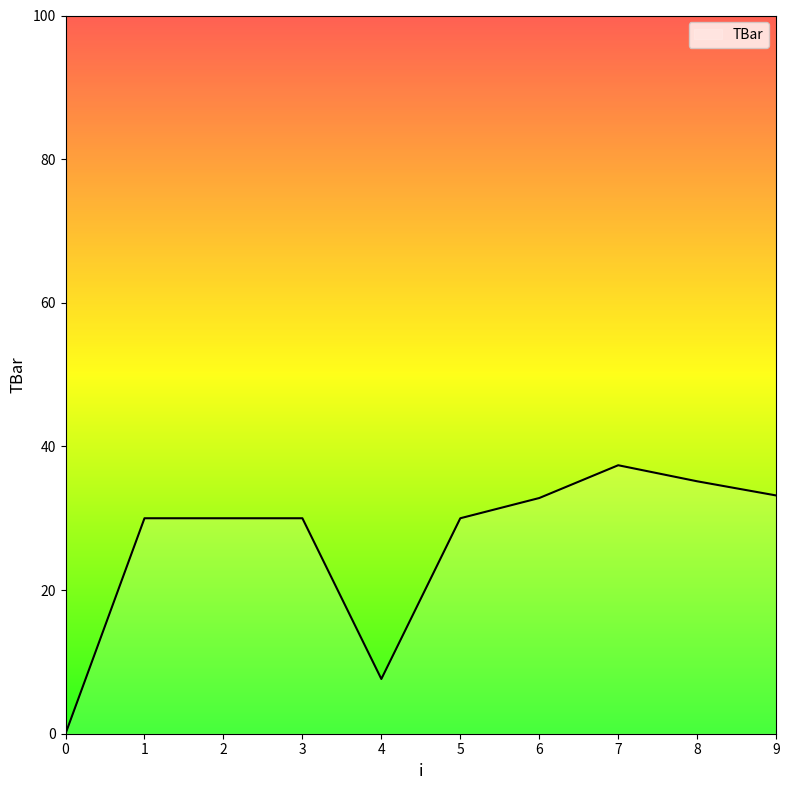

What is the ratio of the value at 8 to the value at 3?

1.2